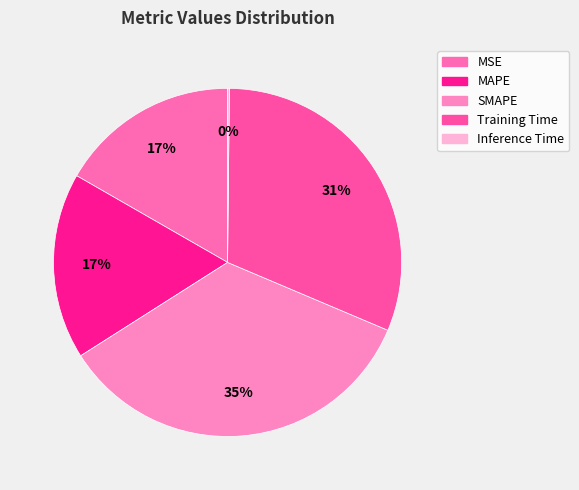

Which slice is the smallest?

Inference Time